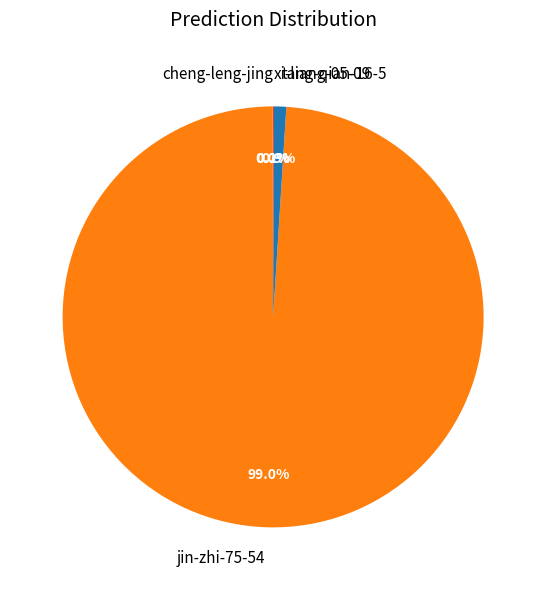

Between tang-qian-16-5 and jin-zhi-75-54, which is larger?

jin-zhi-75-54